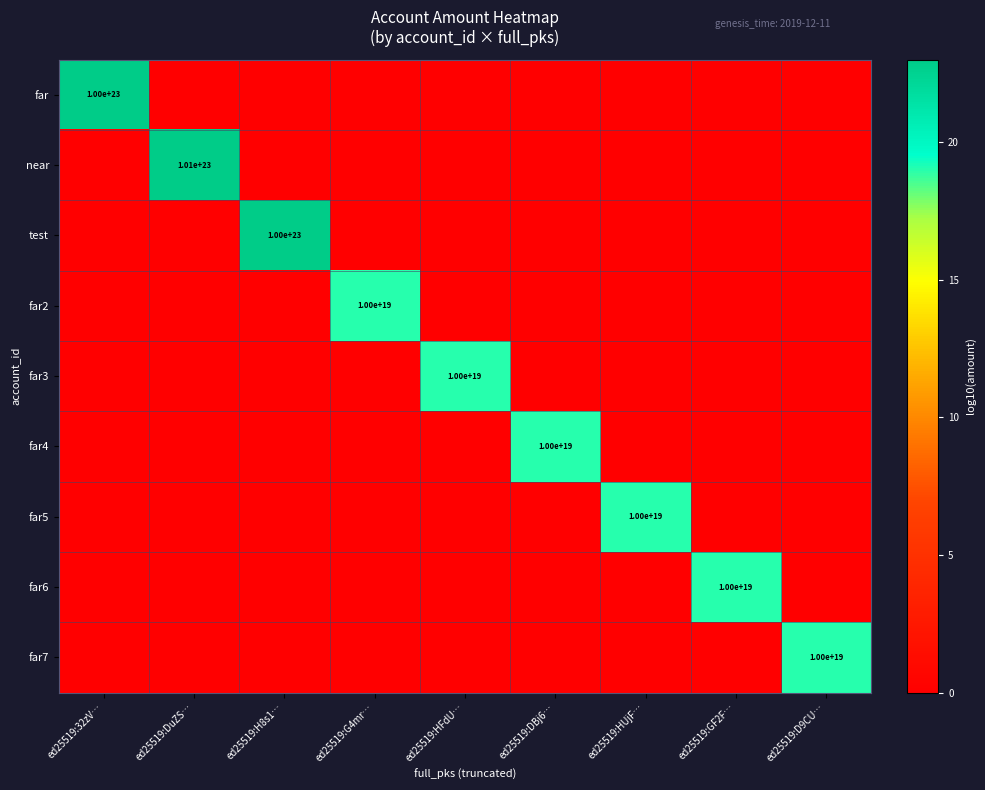

At how many categories does at least one series exceed 0?

9